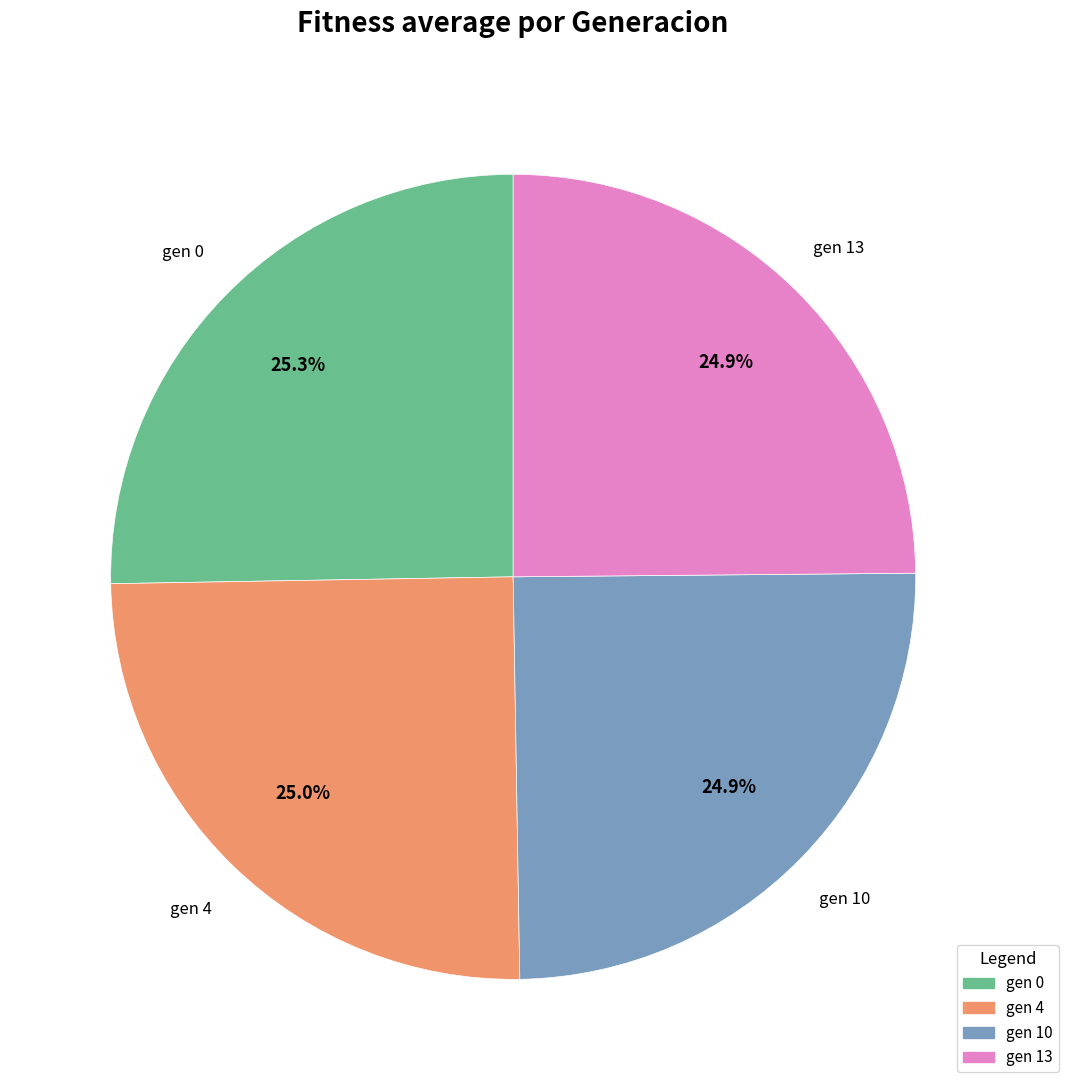

What portion of the pie excludes gen 13?

75.1%